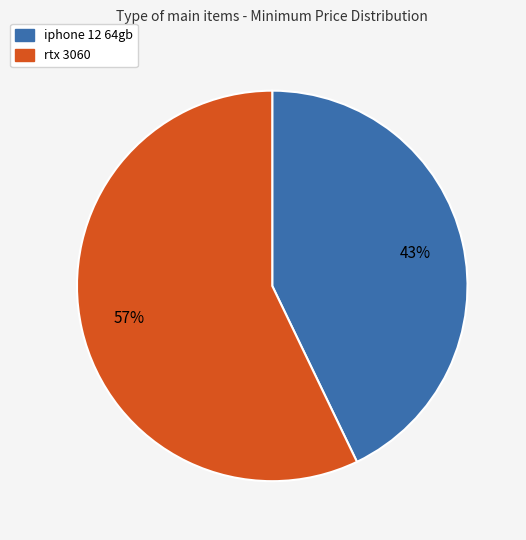

Which category has the smallest portion of the pie?

iphone 12 64gb